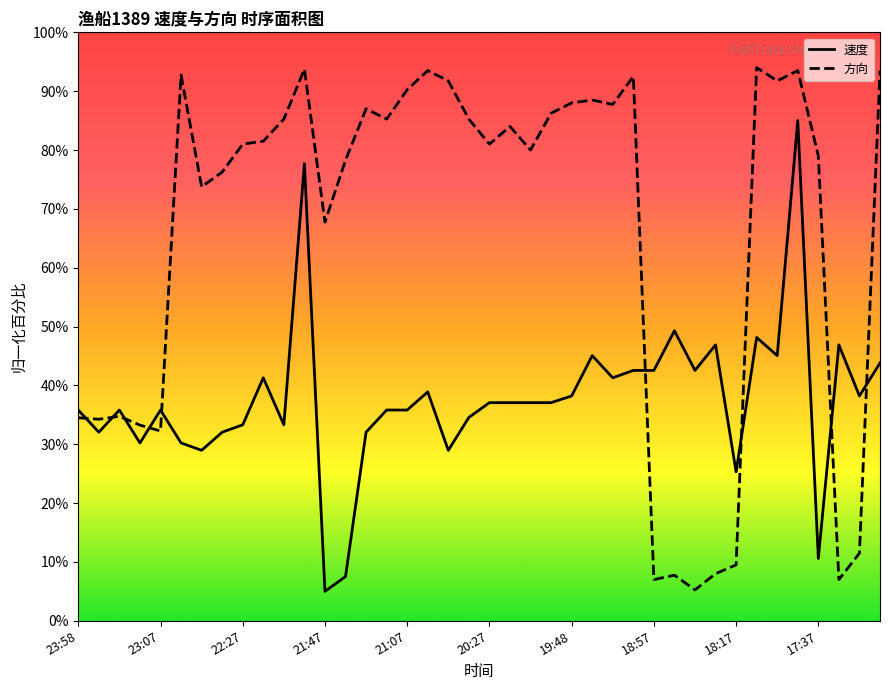

What is the value of the 方向 point at the 11th from the left?

85.2